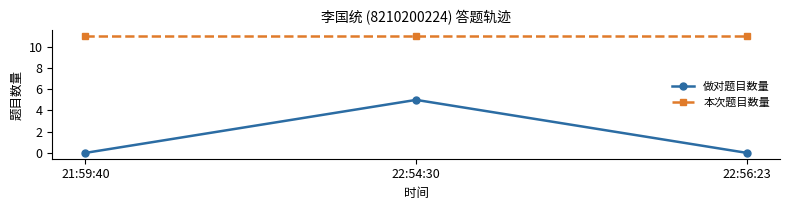

What is the spread (max minus min) of values at 22:54:30?

6